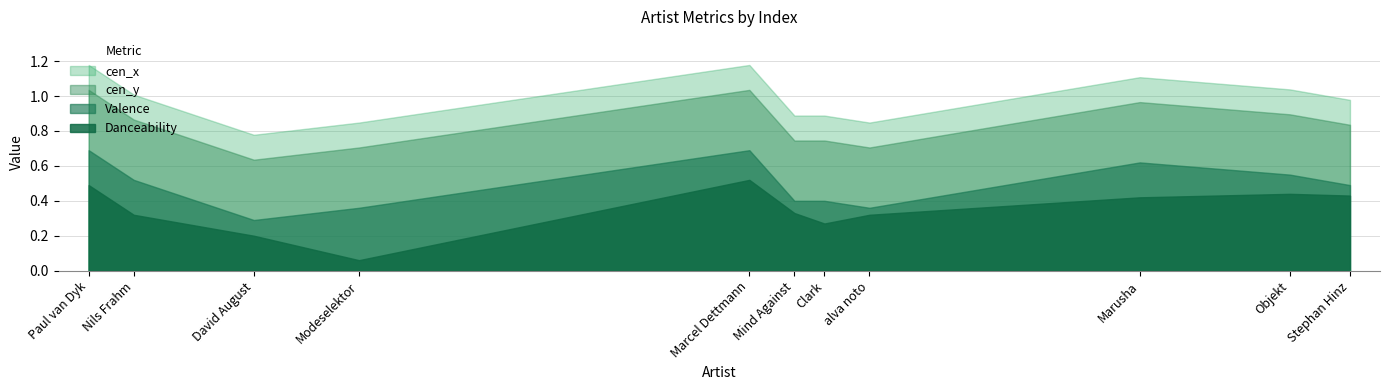

Which series has the largest range (max minus min)?

Danceability